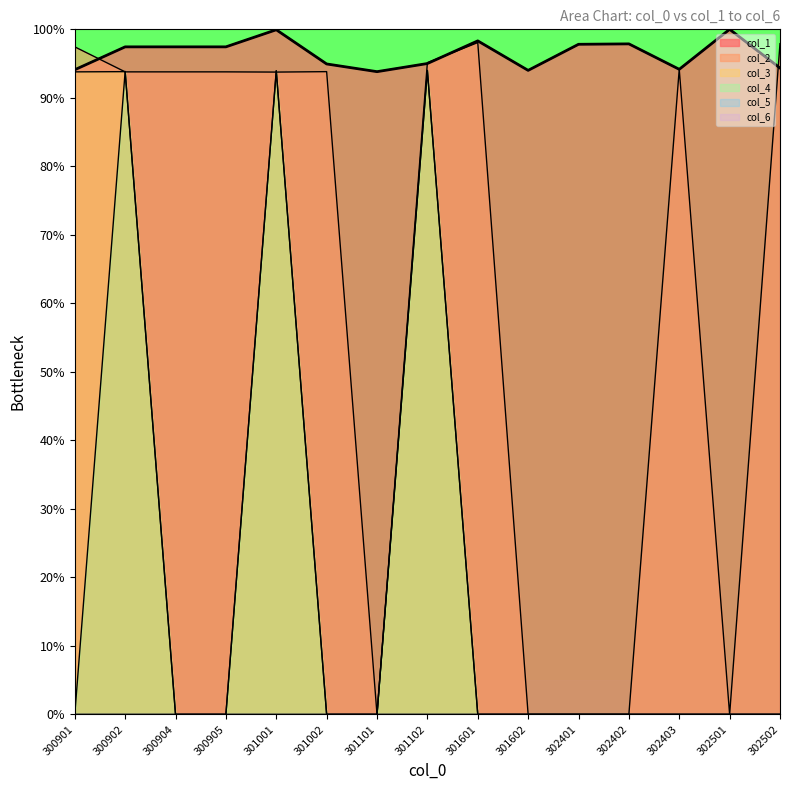

At which category is the sum across all series the highest?

301001